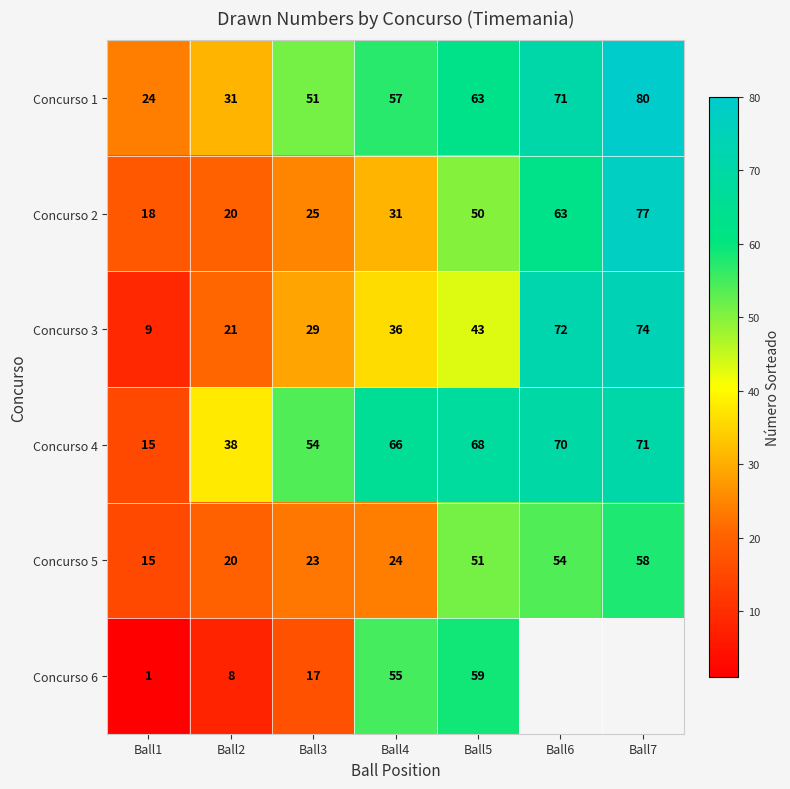

Where is Concurso 2 nearest to the value 47?

Ball5